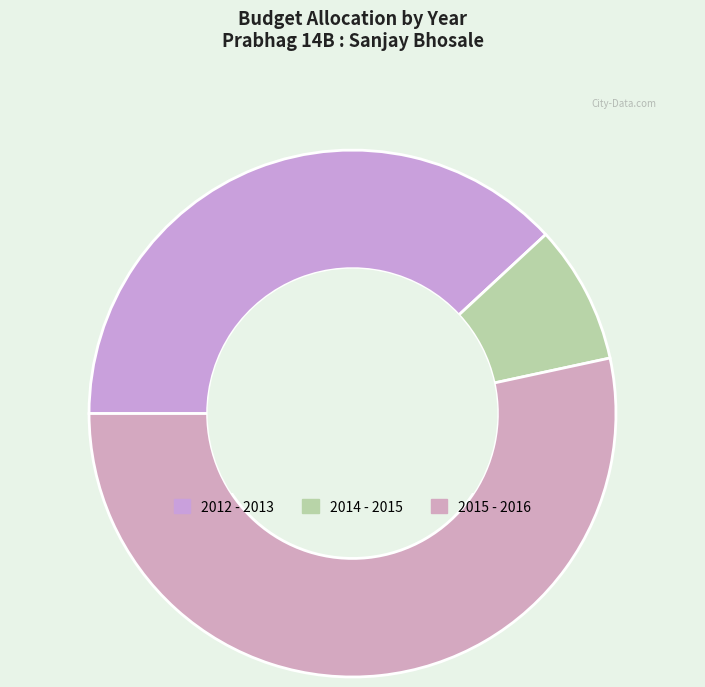

Count the number of slices in the pie.

3